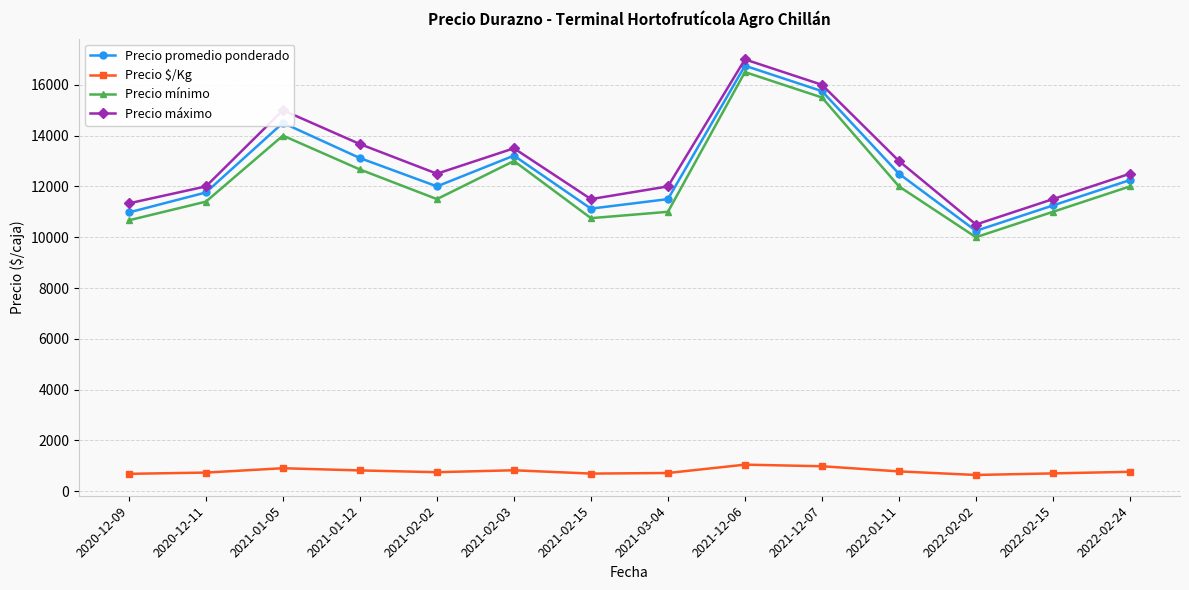

What value does the Precio promedio ponderado series have at 2021-01-12?

13115.0